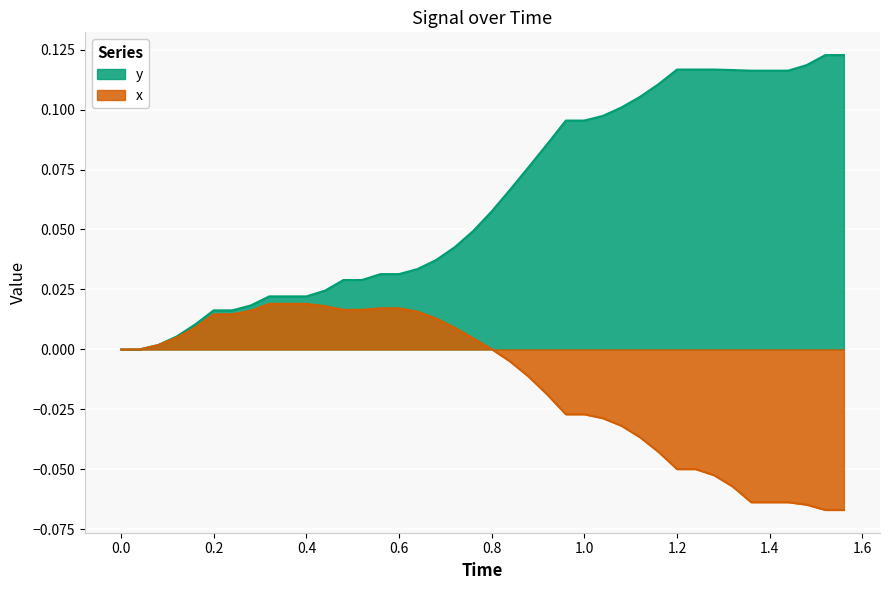

How many categories are shown in the chart?

40